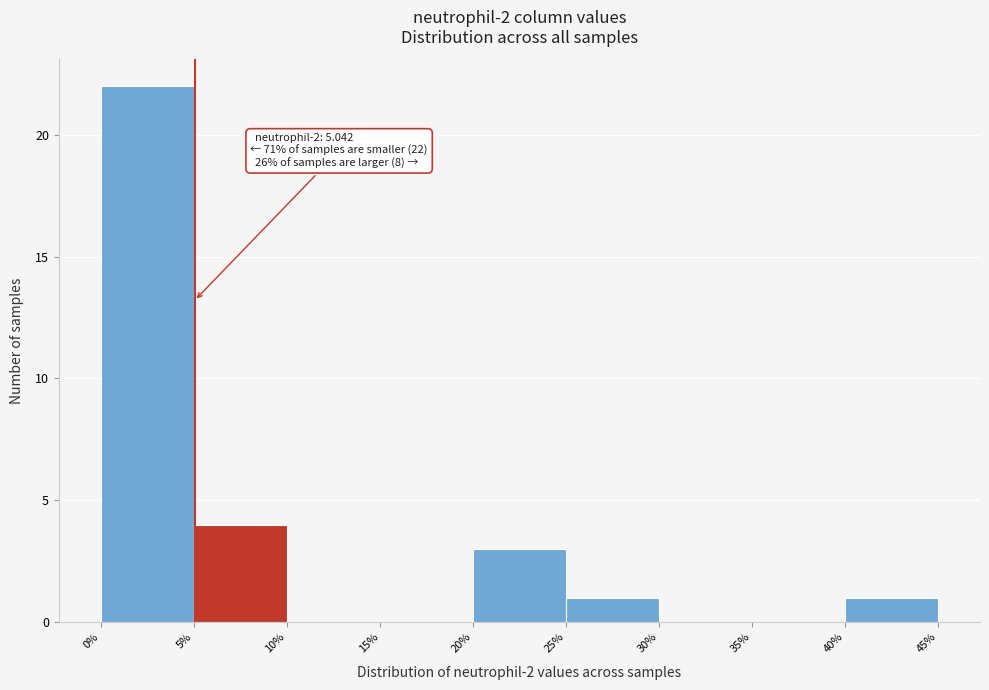

Which range on the x-axis has the tallest bar?

0% to 5%